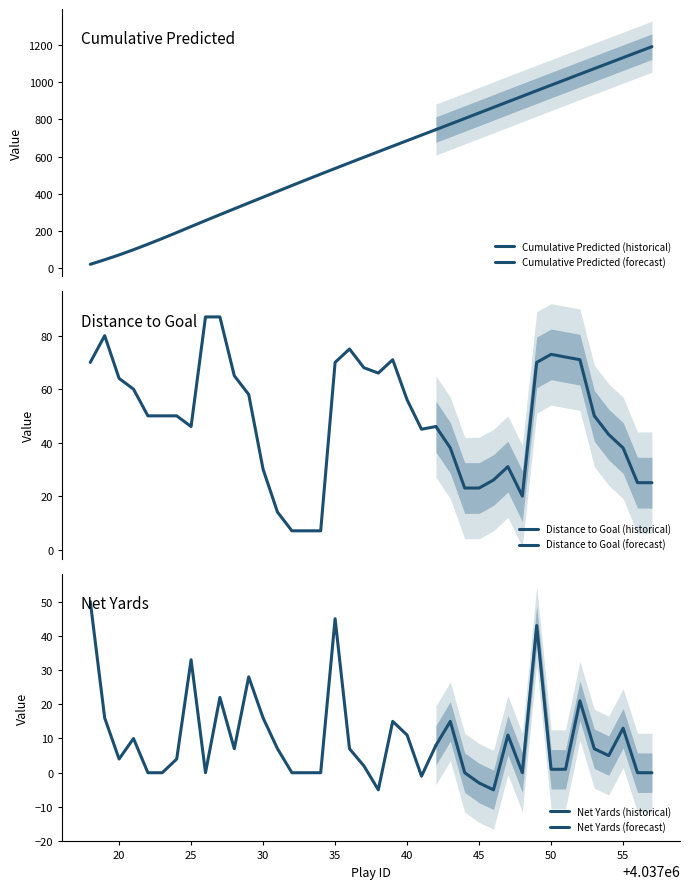

True or false: distanceToGoalPre and Cumulative_Predicted cross at least once.

True